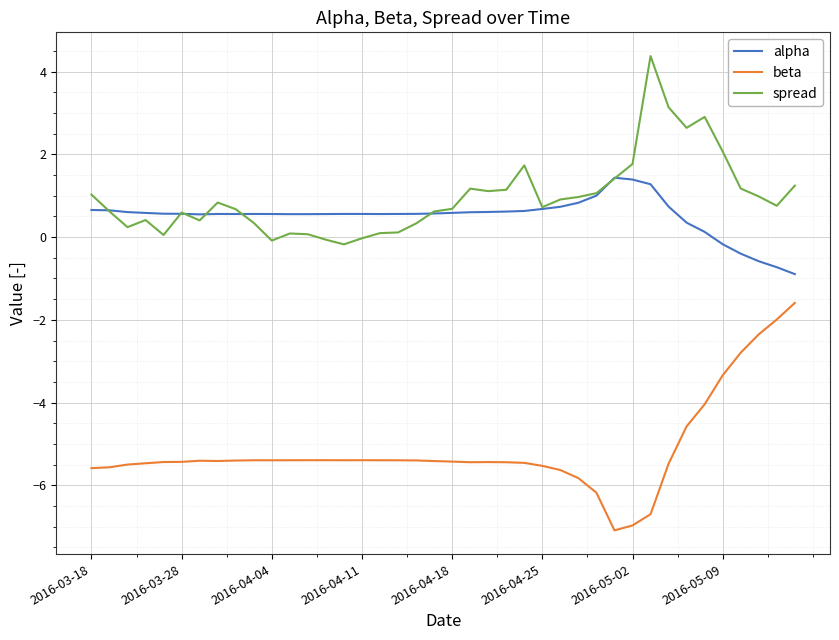

True or false: beta and alpha intersect in this chart.

False